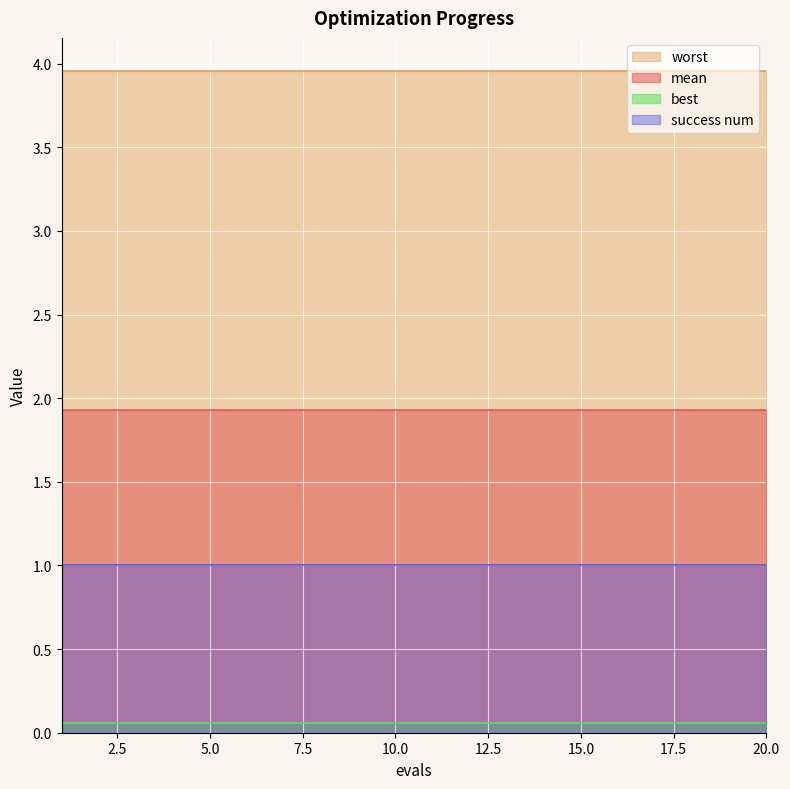

What is the highest value of the best series?

0.1